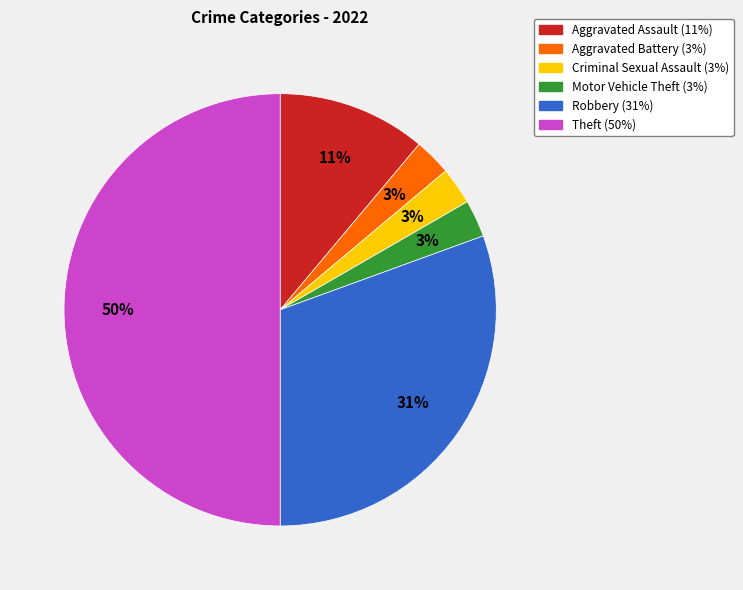

What percentage is the Aggravated Assault slice, to the nearest percent?

11%